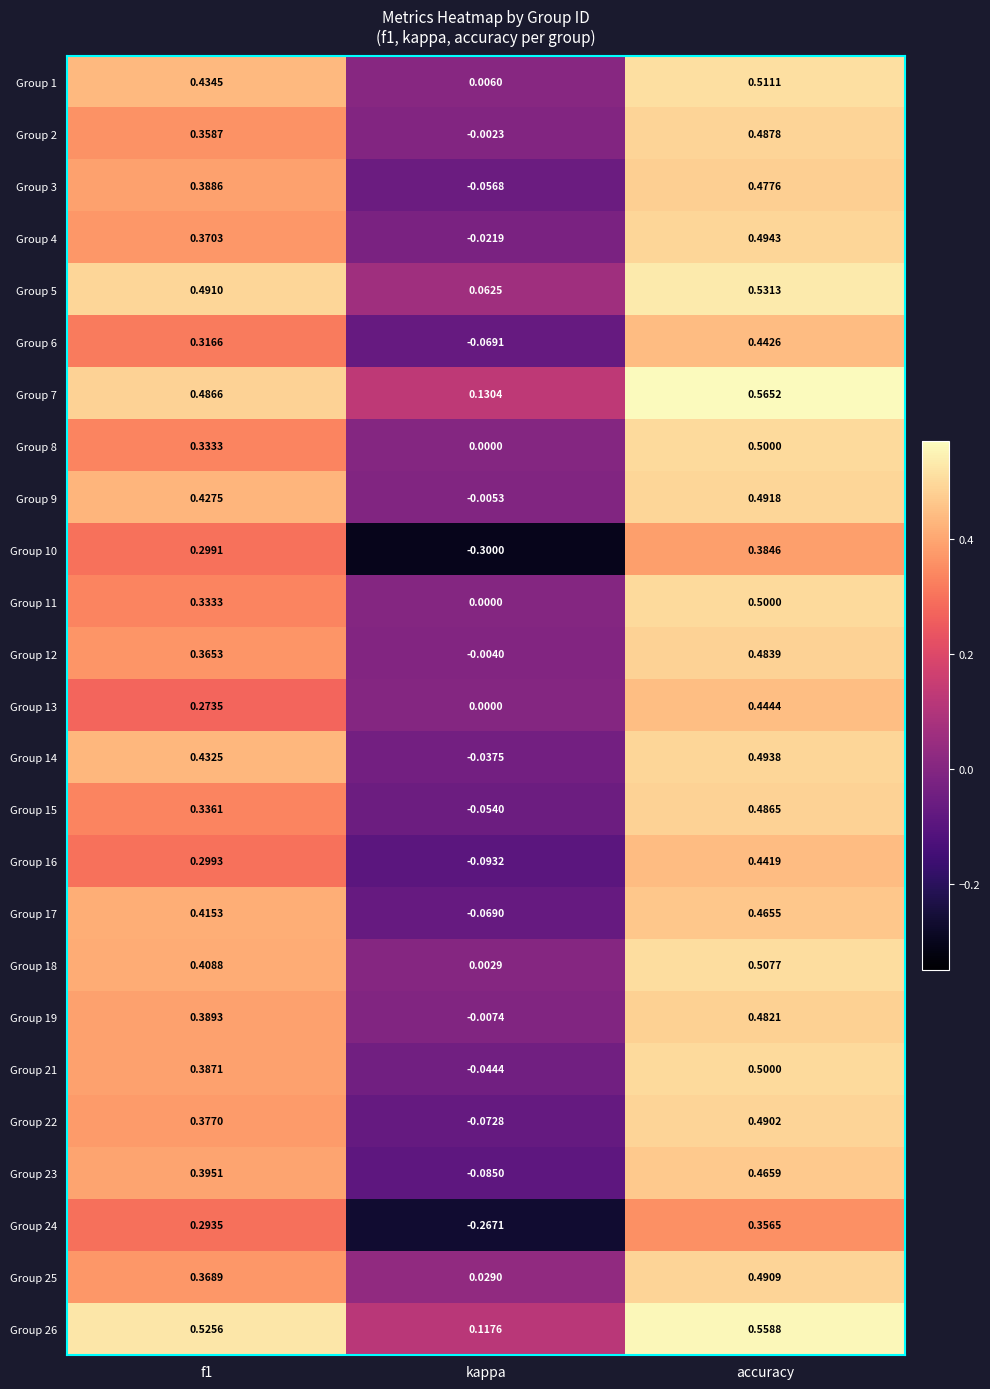

Is the value of Group 24 at f1 greater than the value of Group 13 at accuracy?

No